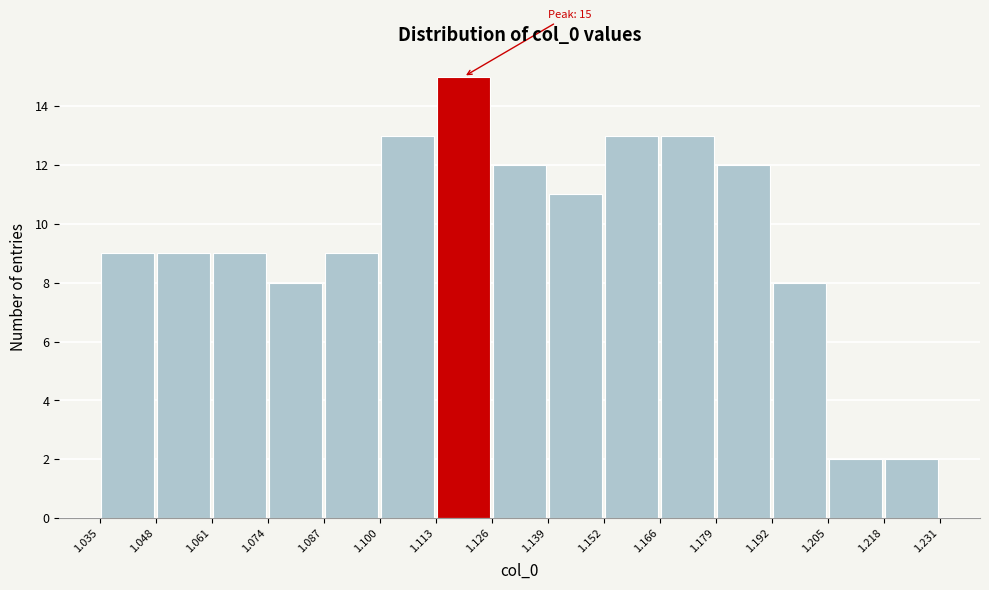

Over which range of the x-axis is the bar tallest?

1.113 to 1.126